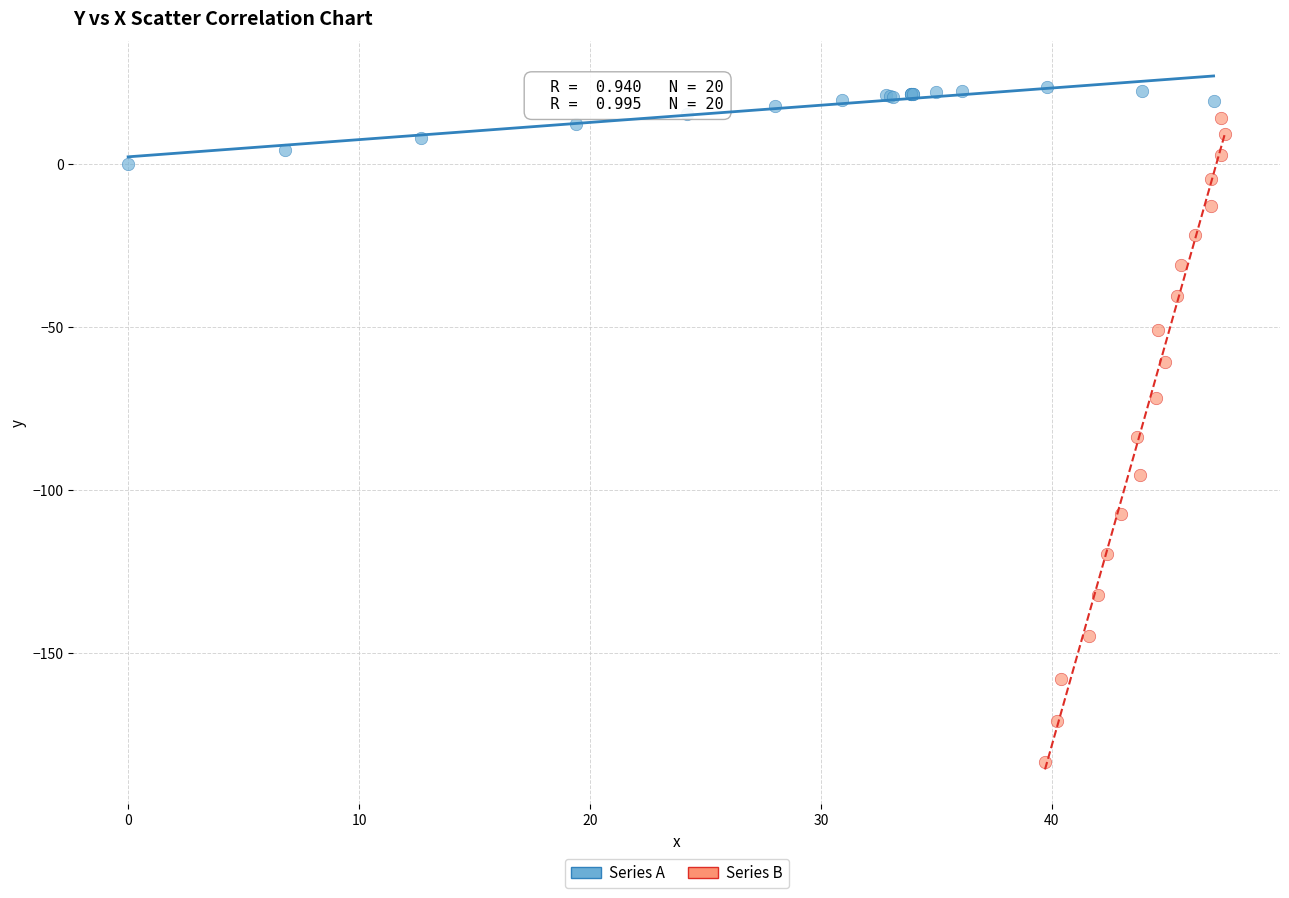

Which series contains the lowest Y value?

Series B